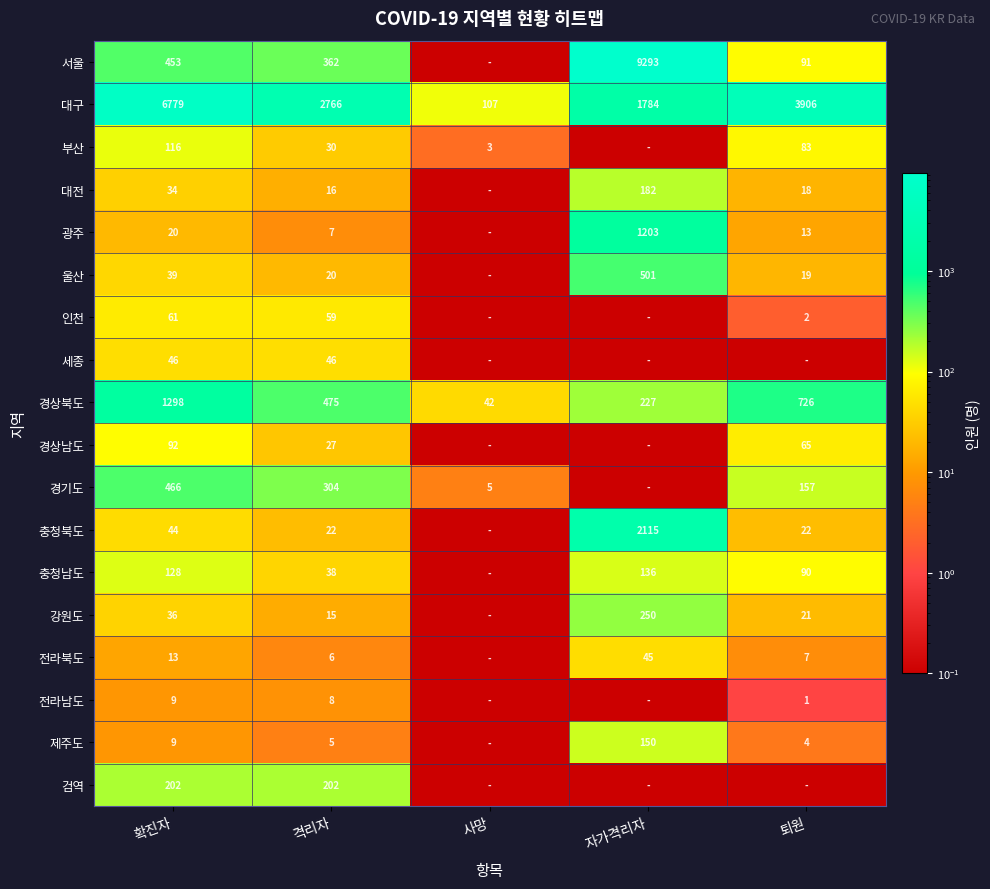

Which category has the highest value across all series?

자가격리자